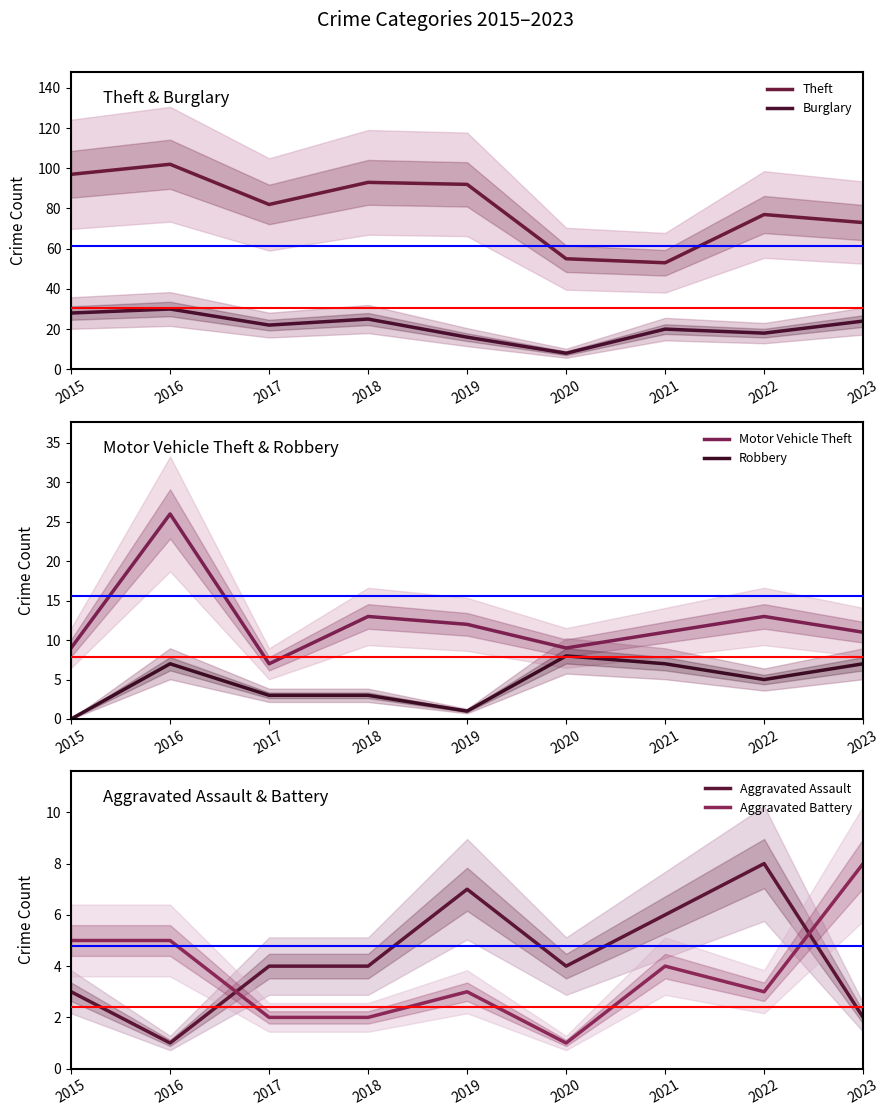

True or false: Burglary and Motor Vehicle Theft intersect in this chart.

True